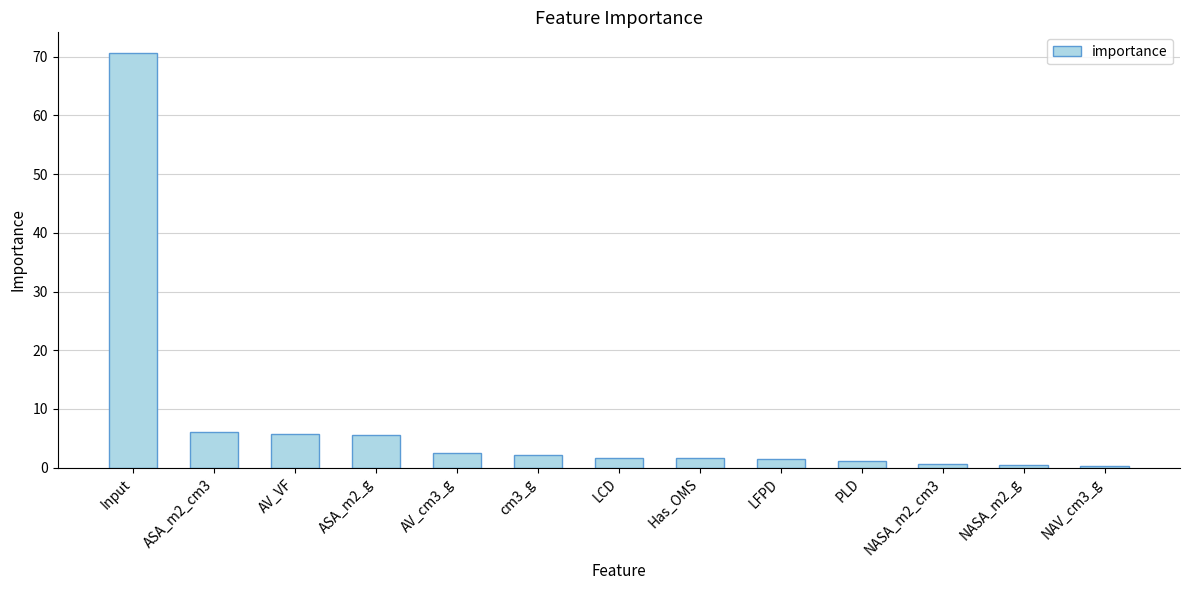

What value does the data have at Input?

70.6